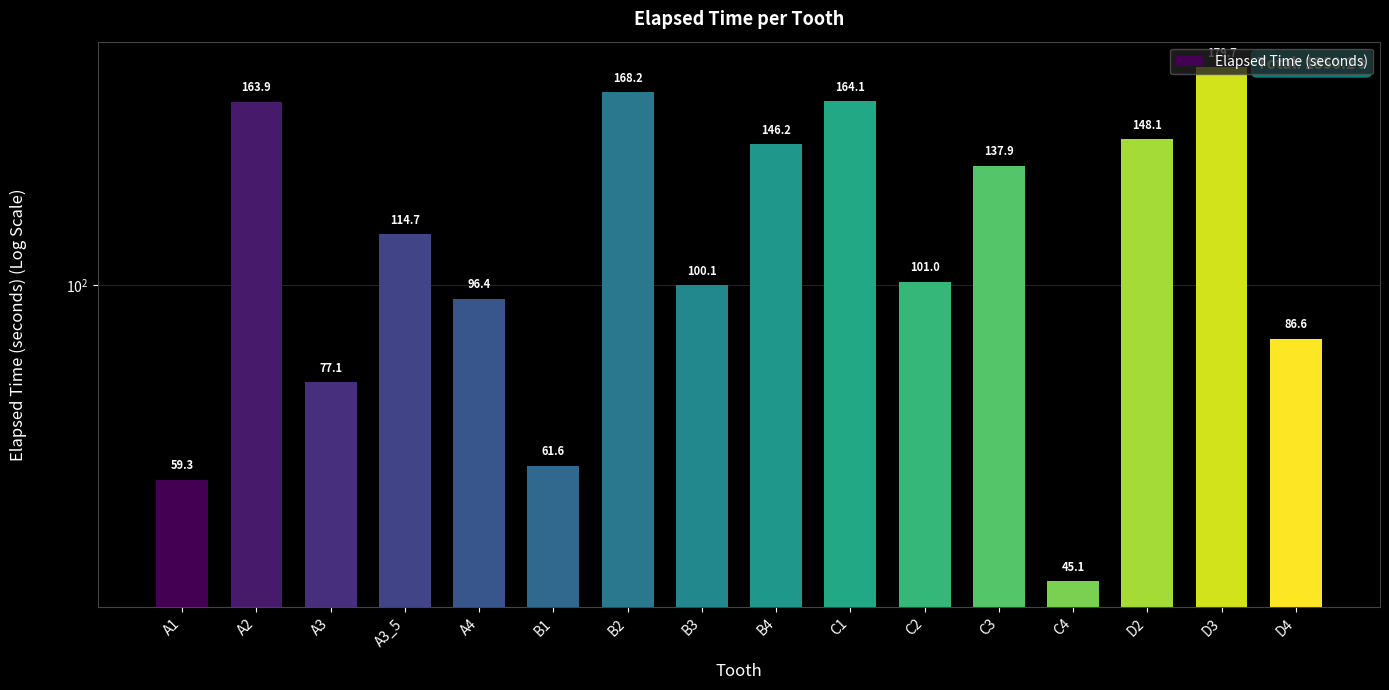

How many values are below 114?

8